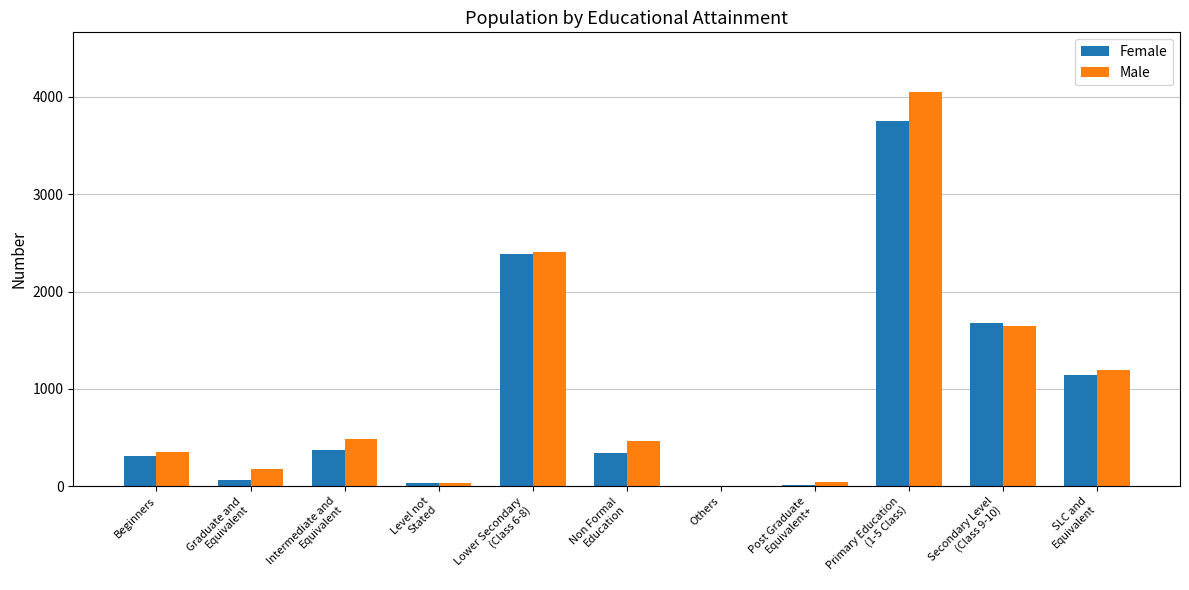

Is the value of Male at Secondary Level
(Class 9-10) greater than the value of Female at Others?

Yes